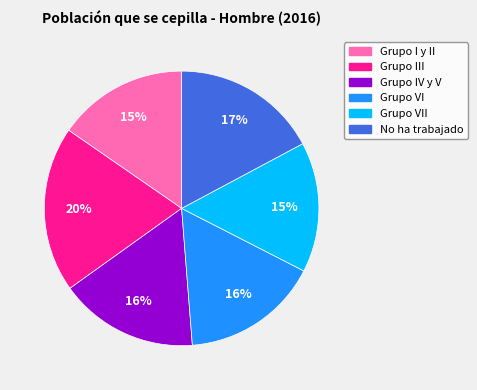

Is there a majority slice in this chart?

No